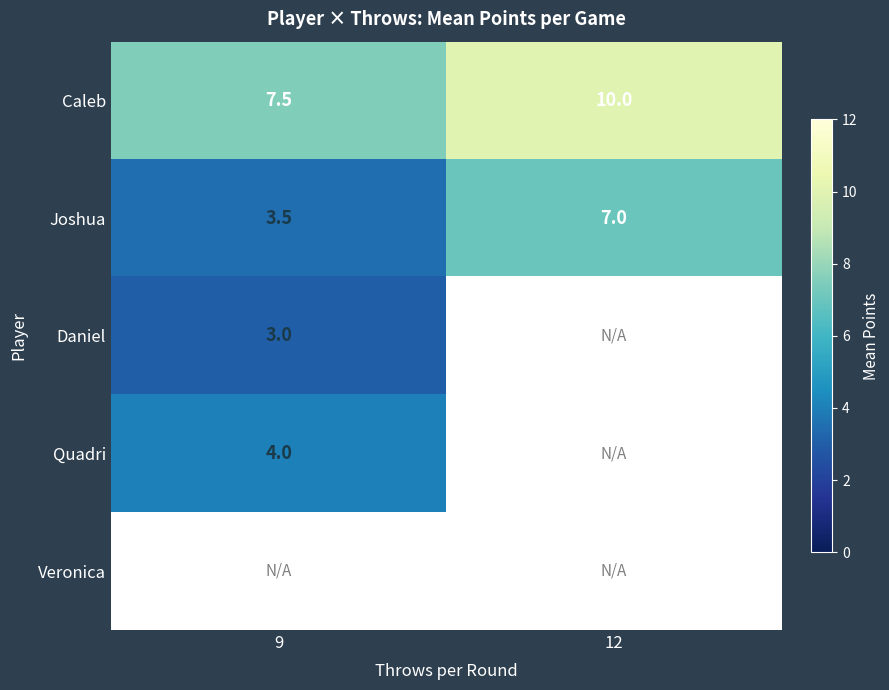

Where is Caleb nearest to the value 8?

9